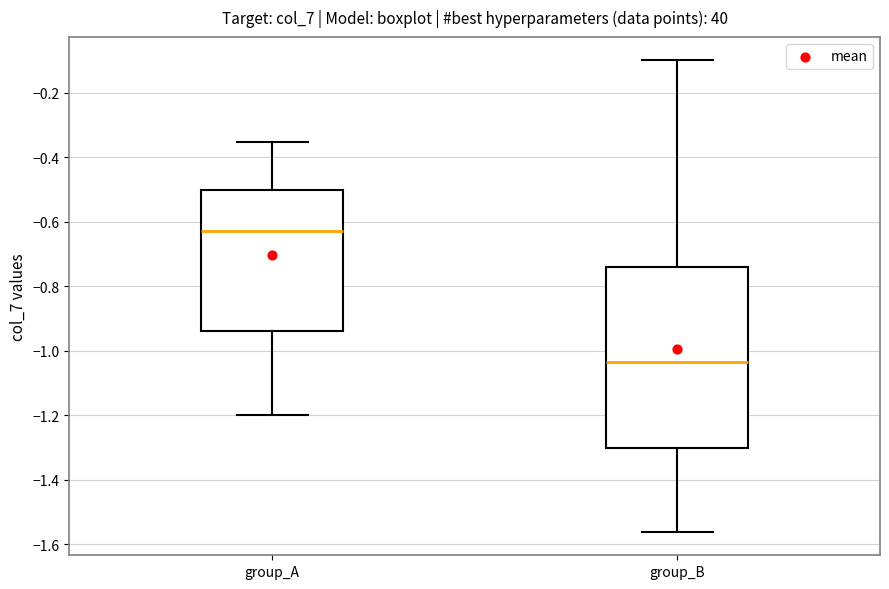

Which box is the tallest, from its lower edge to its upper edge?

group_B